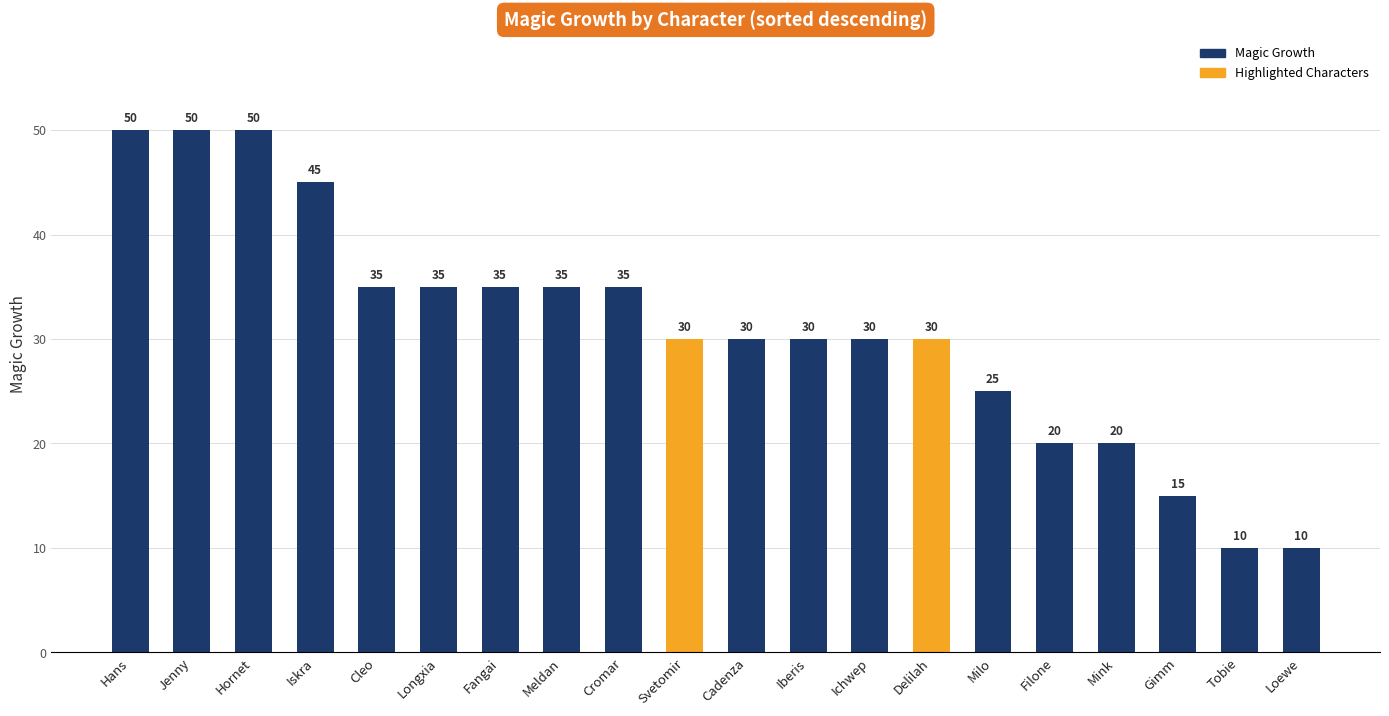

True or false: the data shows 4 at Gimm.

False